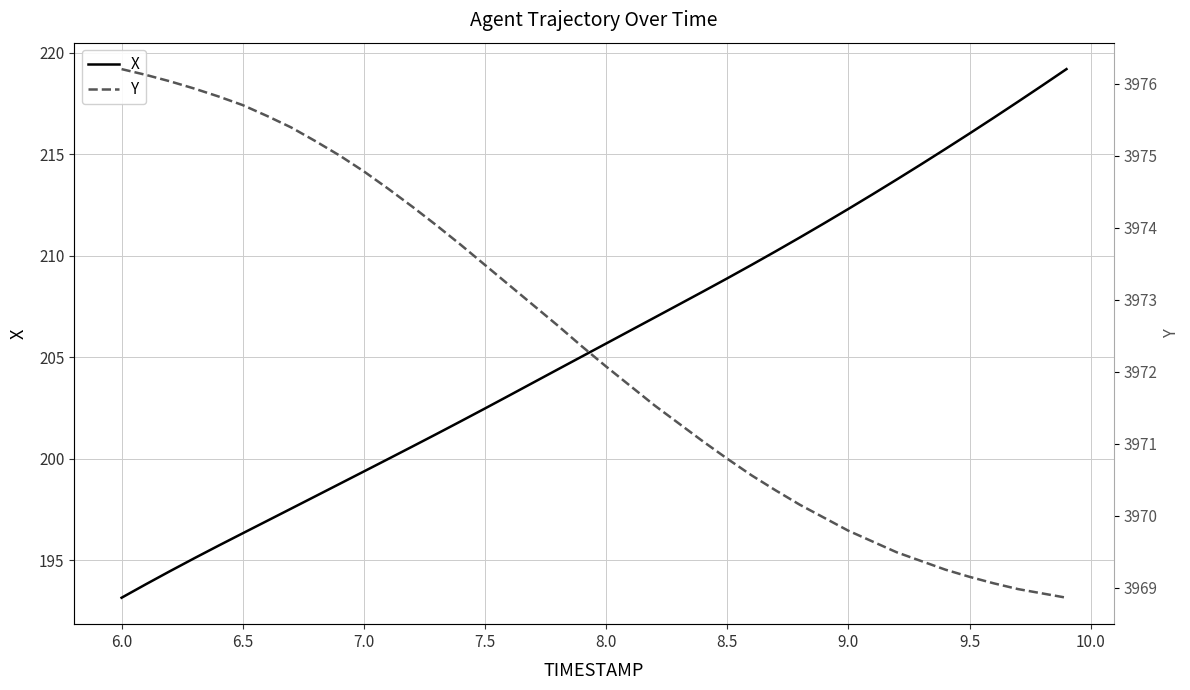

Rank the series by their average value, from highest to lowest.

Y, X